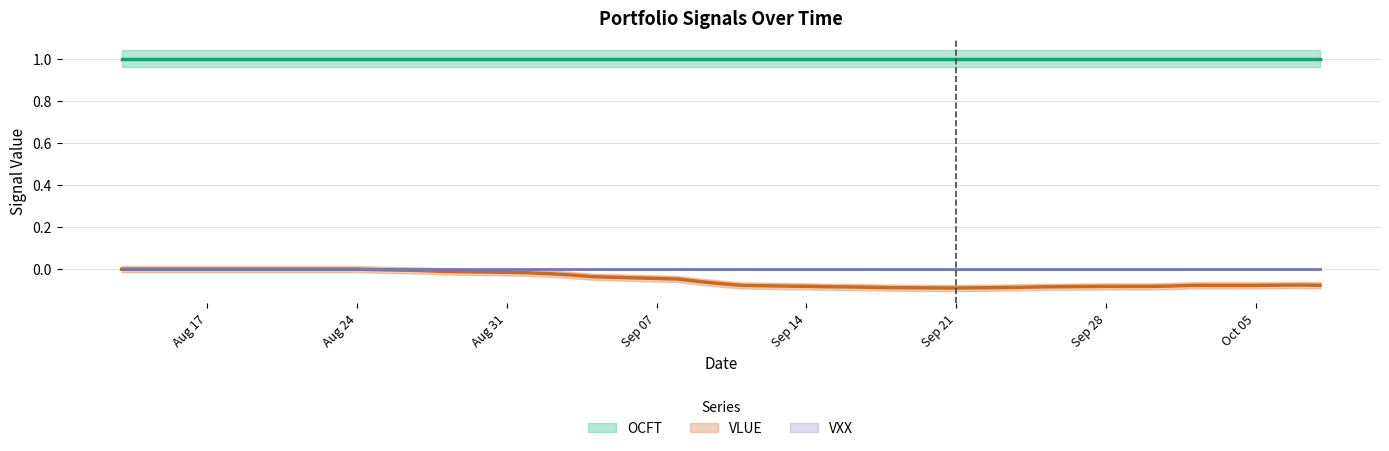

True or false: OCFT and VXX cross at least once.

False